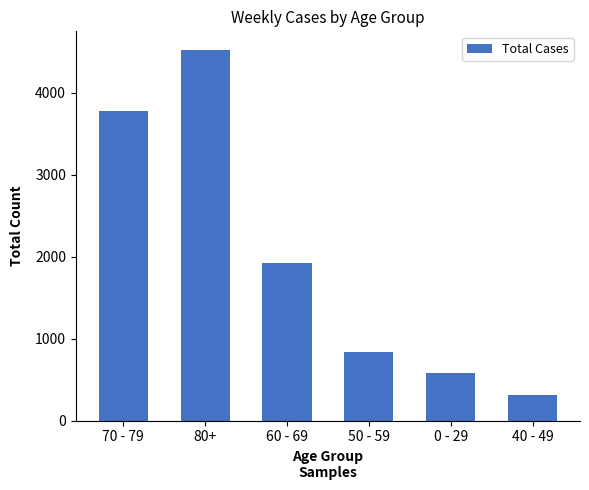

What is the difference between the second highest and second lowest values?

3194